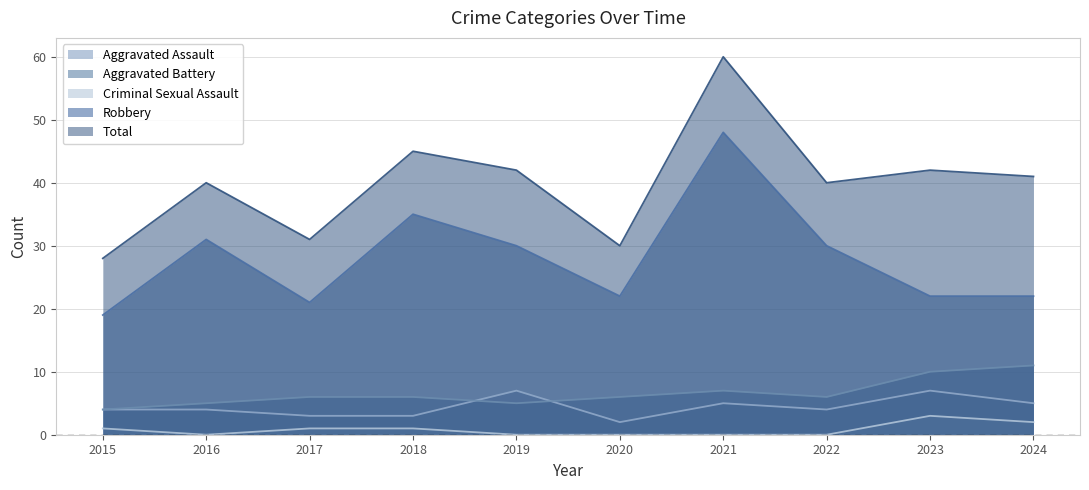

What is the maximum value shown in the chart?

60